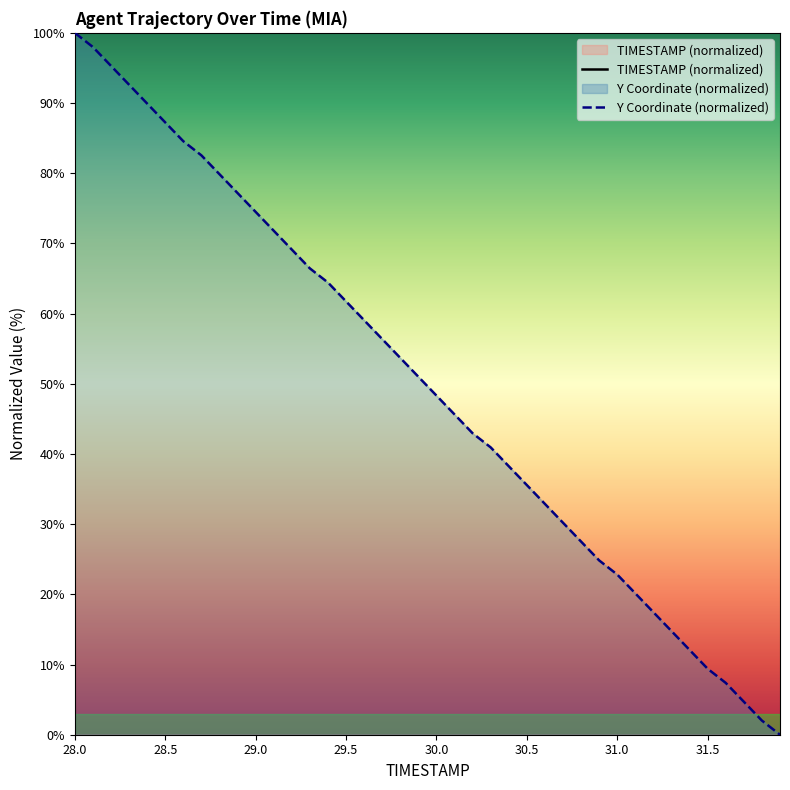

Is it true that Y Coordinate (normalized) equals 13.0 at 31.5?

False